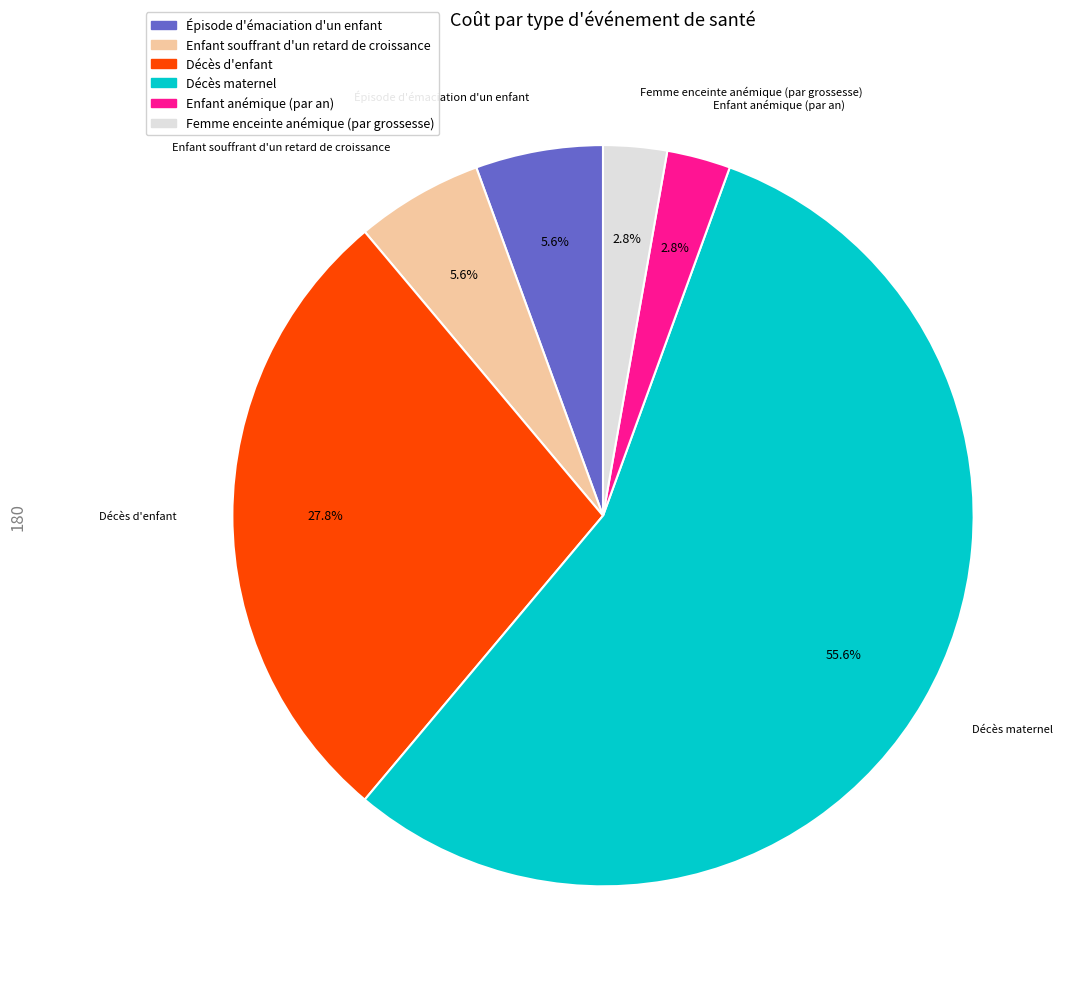

Which slice is the largest?

Décès maternel